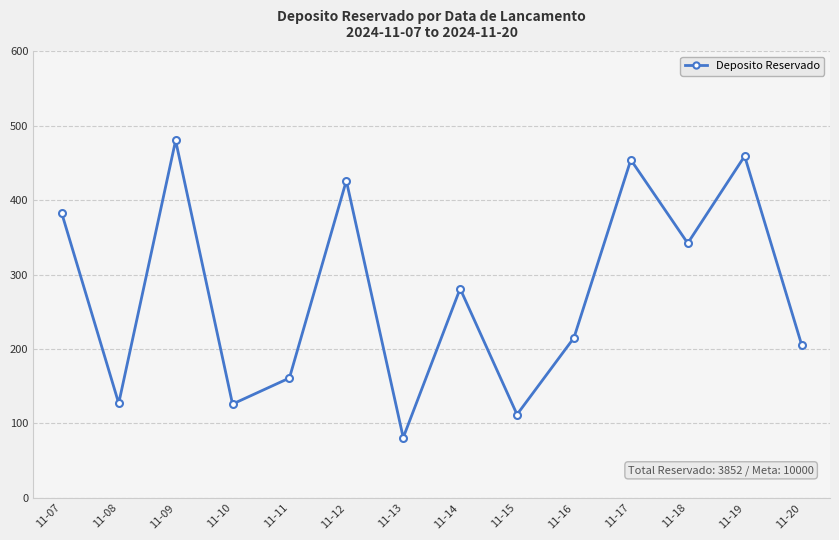

Approximately how many times larger is the value at 11-07 compared to 11-12?

0.9